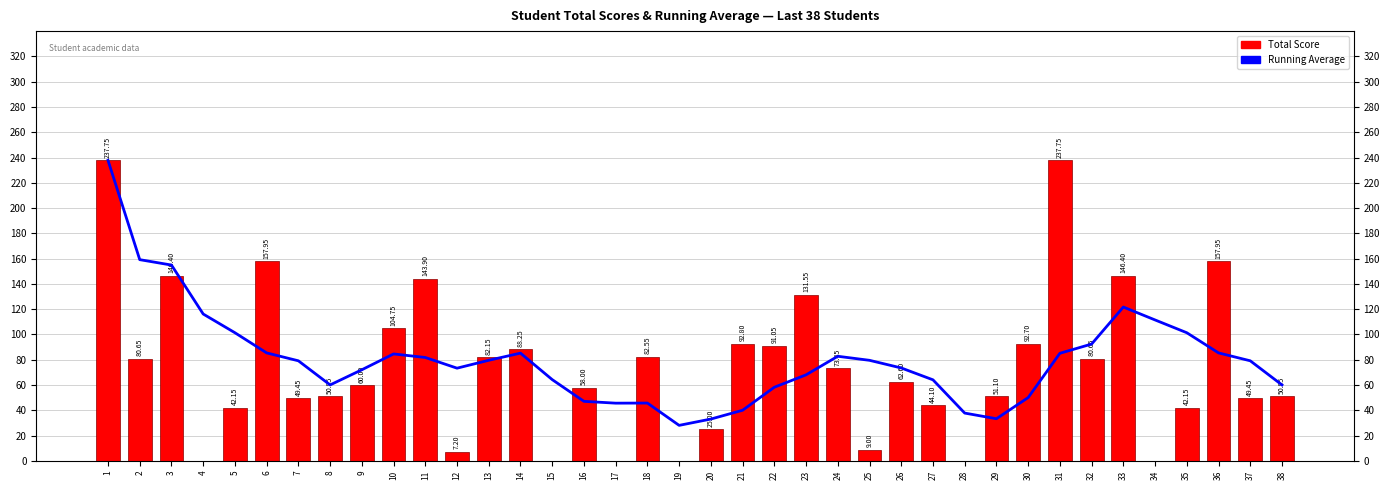

What is the value of the Running Average bar at the 21st from the left?

40.1